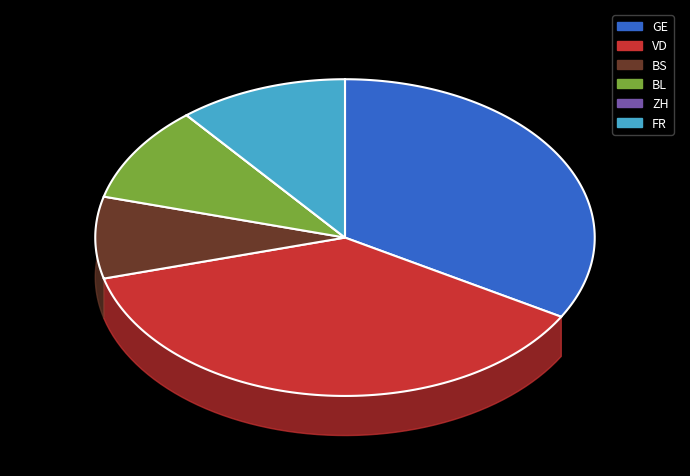

True or false: BS accounts for 14% of the total.

False